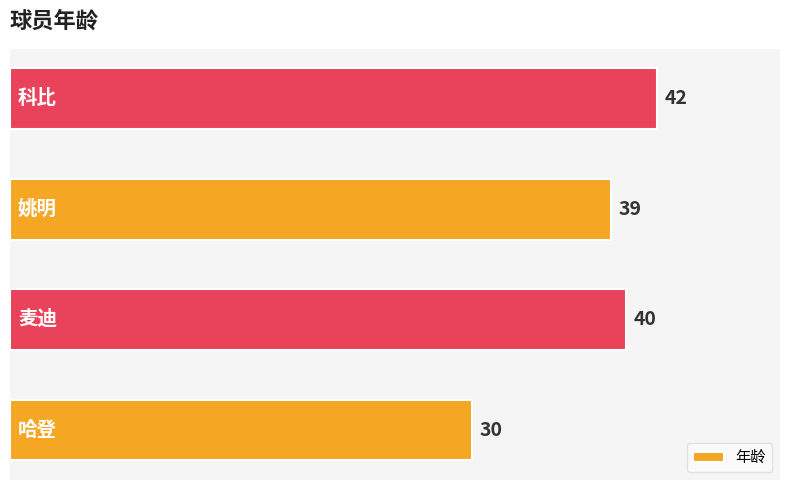

What is the minimum value shown in the chart?

30